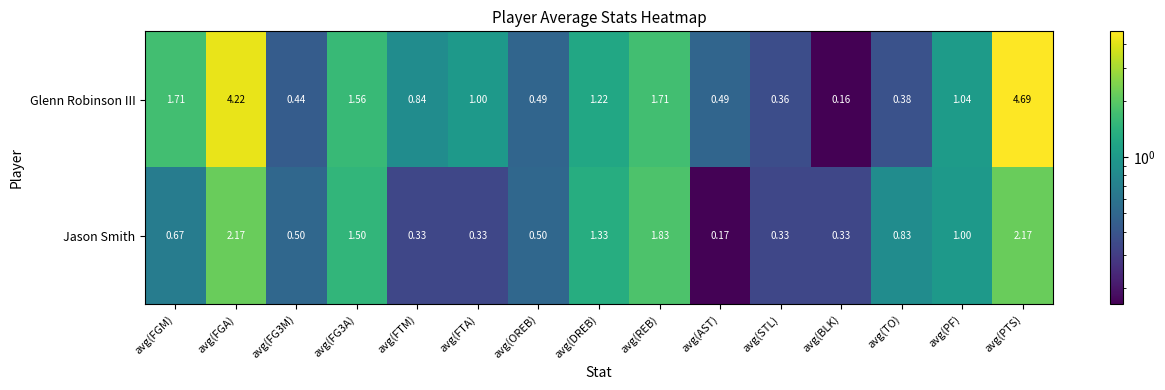

At how many categories does at least one series exceed 0?

15